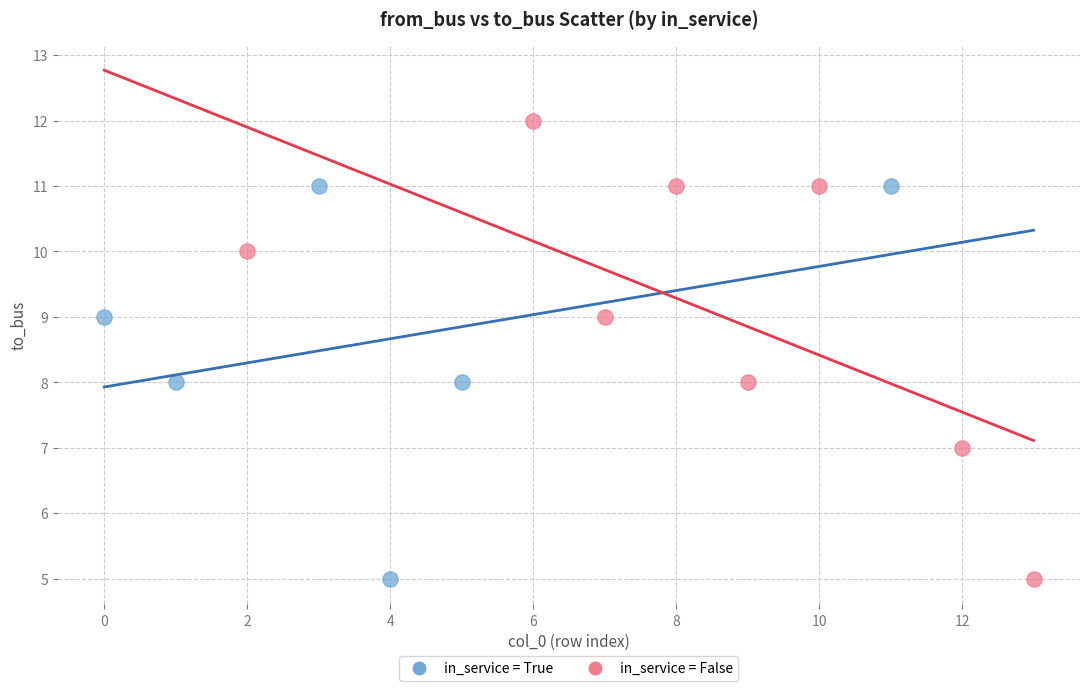

Which series has the widest spread of Y values?

in_service = False